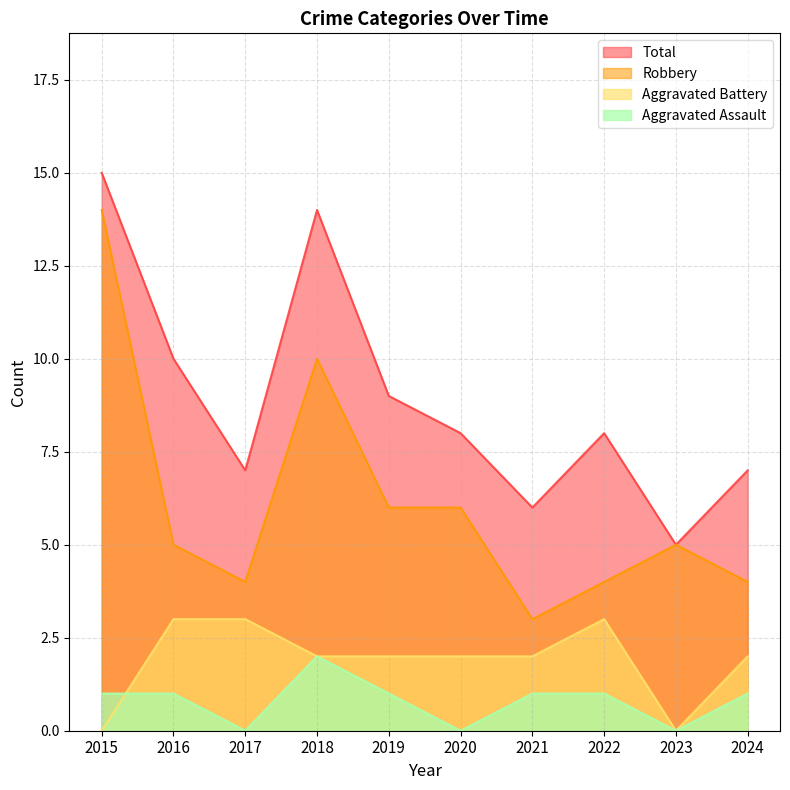

At which label does Robbery reach its peak?

2015